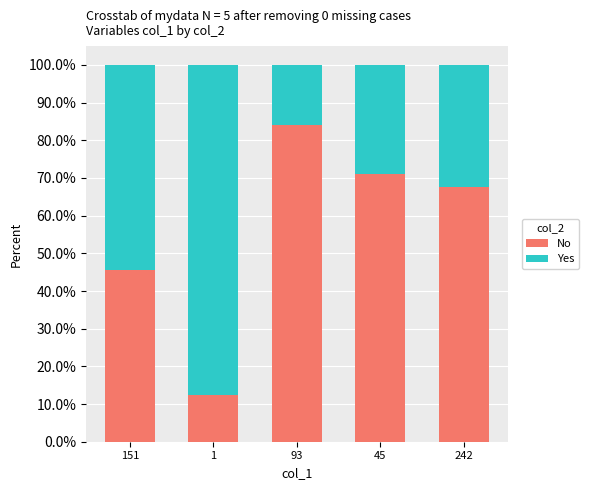

What are all the series names shown in the legend?

No, Yes